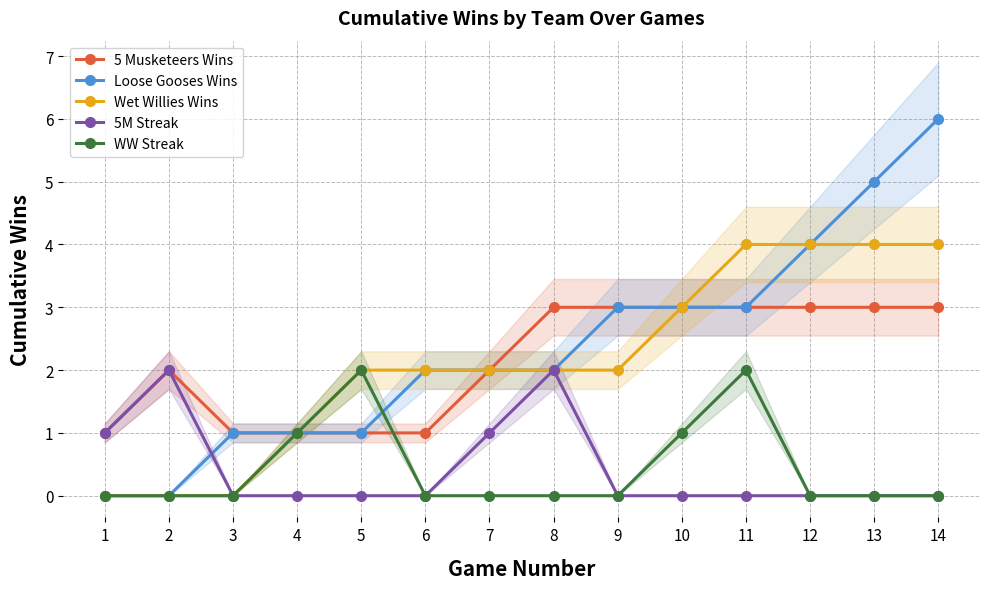

Which series has the largest range (max minus min)?

Loose Gooses Wins